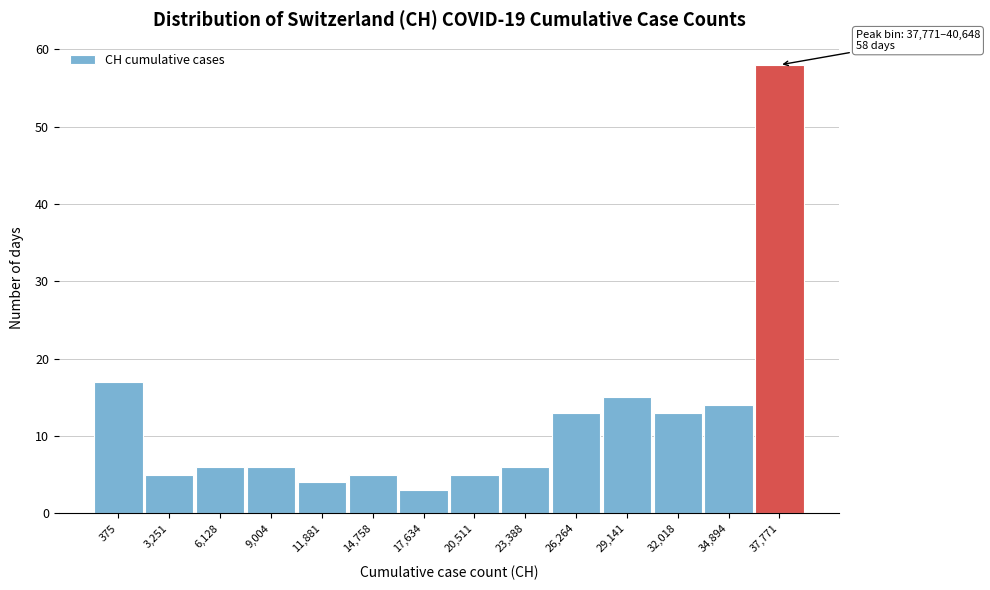

Reading left to right, what are all the values shown in this chart?

375=17	3,251=5	6,128=6	9,004=6	11,881=4	14,758=5	17,634=3	20,511=5	23,388=6	26,264=13	29,141=15	32,018=13	34,894=14	37,771=58